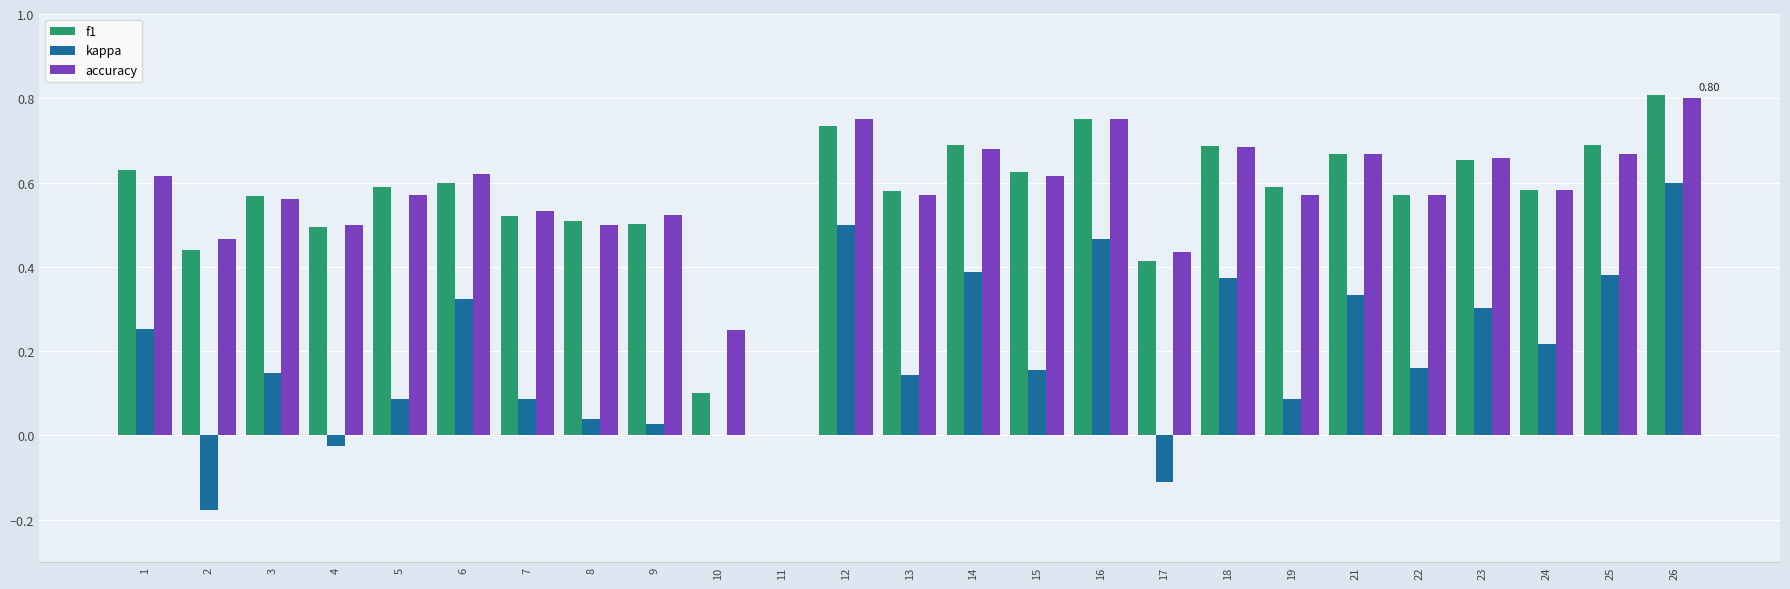

Is it true that kappa equals 0.6 at 6?

False